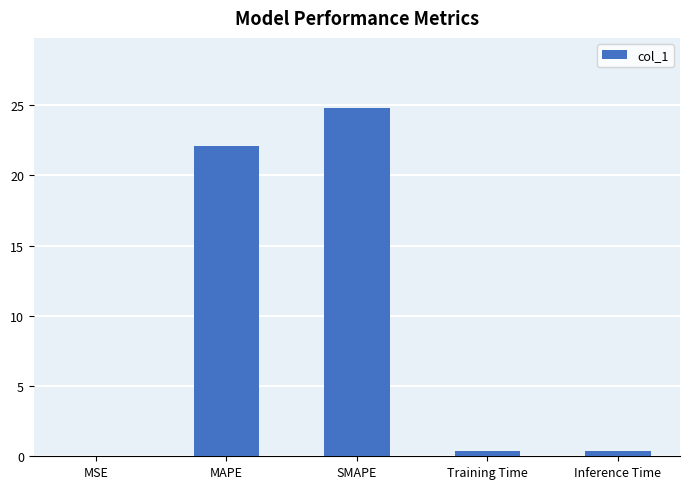

What is the sum of the values at SMAPE and MAPE?

46.9